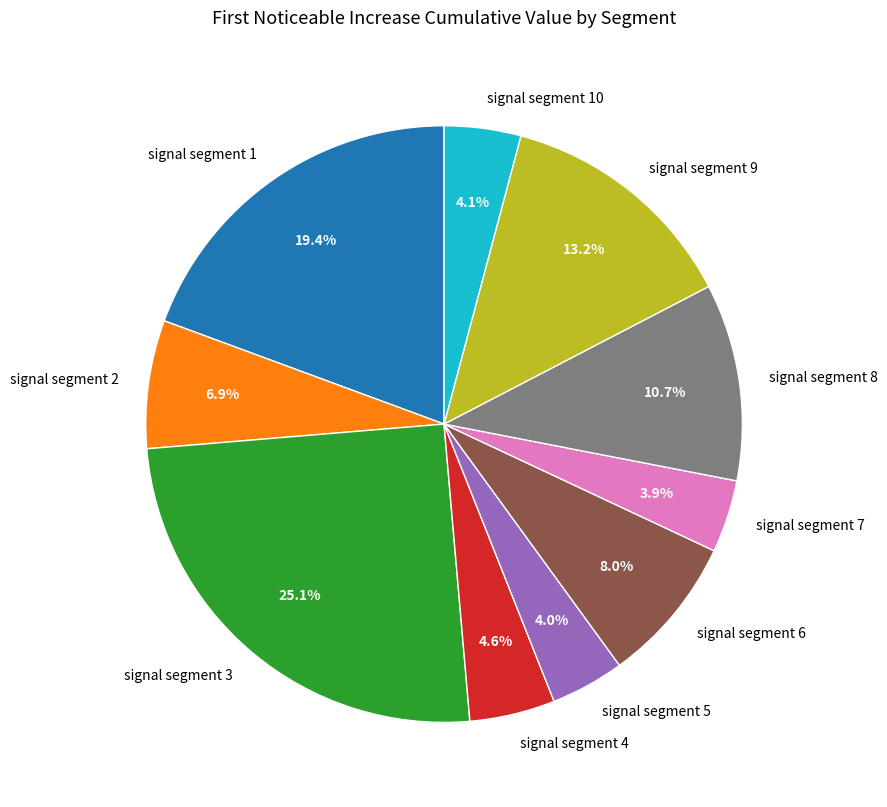

Is signal segment 10 the majority of the pie?

No